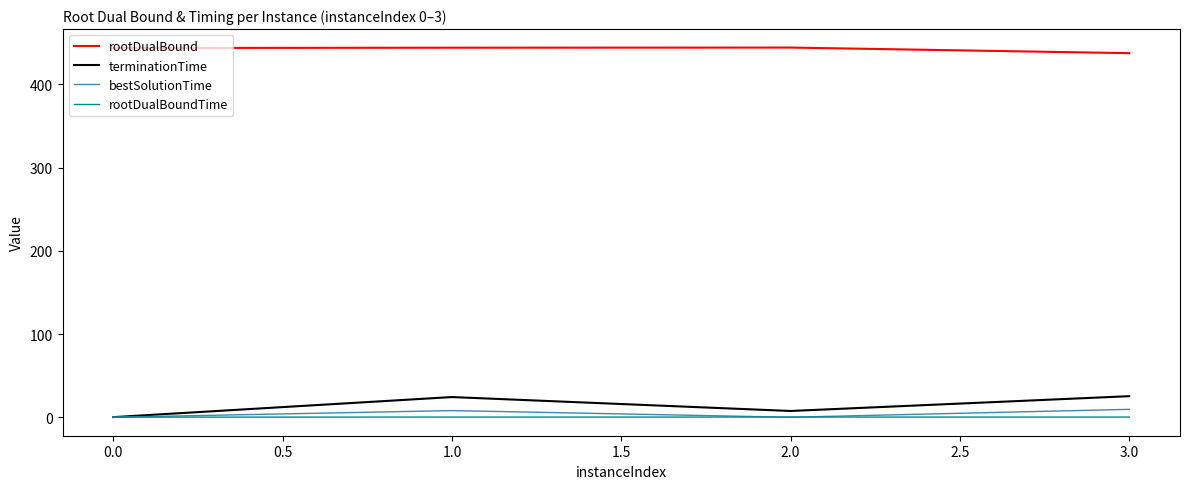

How many values in the terminationTime series are below 24?

2